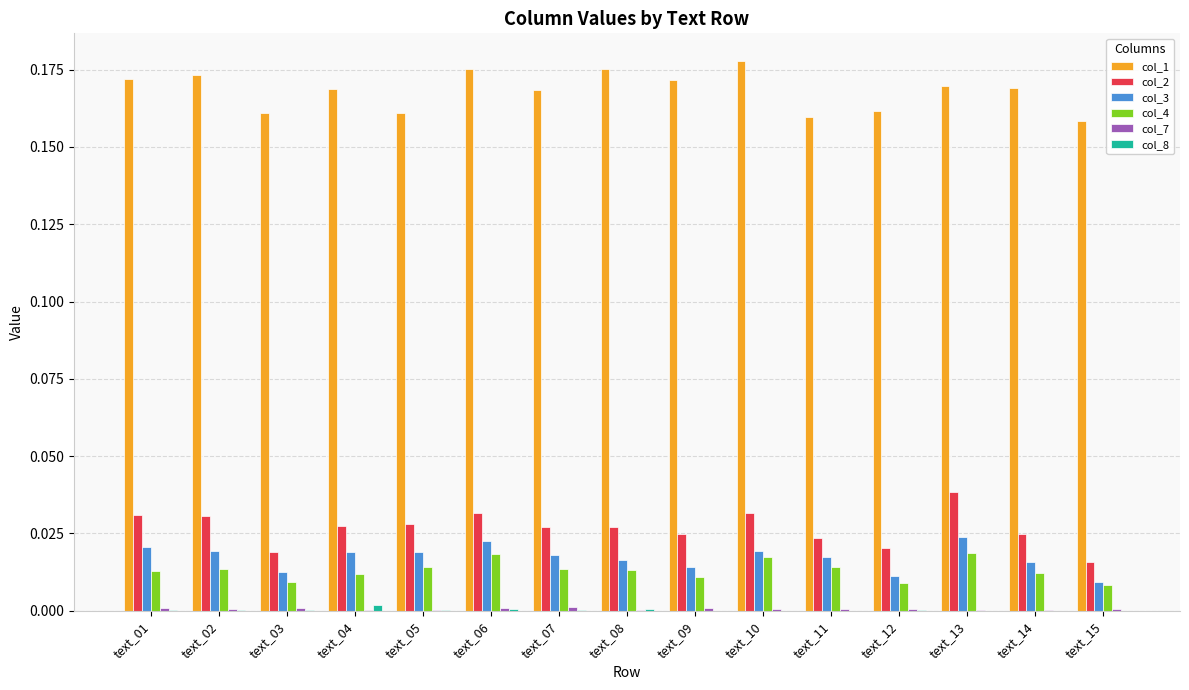

What is the sum of all col_1 values?

2.5